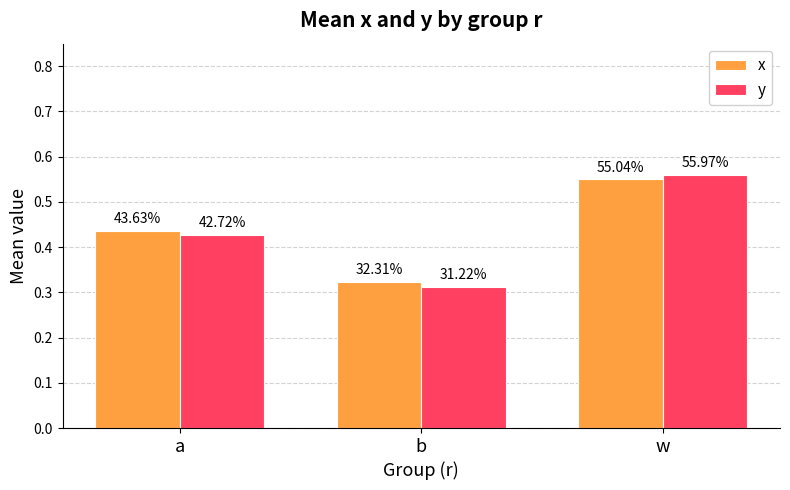

Does the chart contain stacked bars?

No